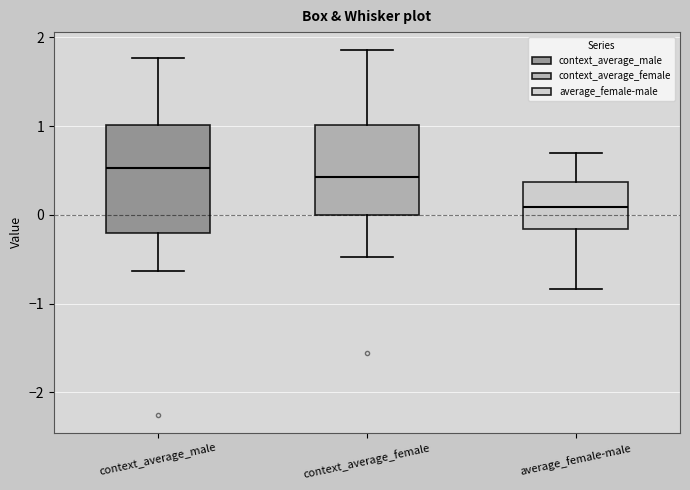

Where does the median line of the box for context_average_female sit on the y-axis? The values are not printed on the chart, so give them approximately, as read against the axis.

0.4